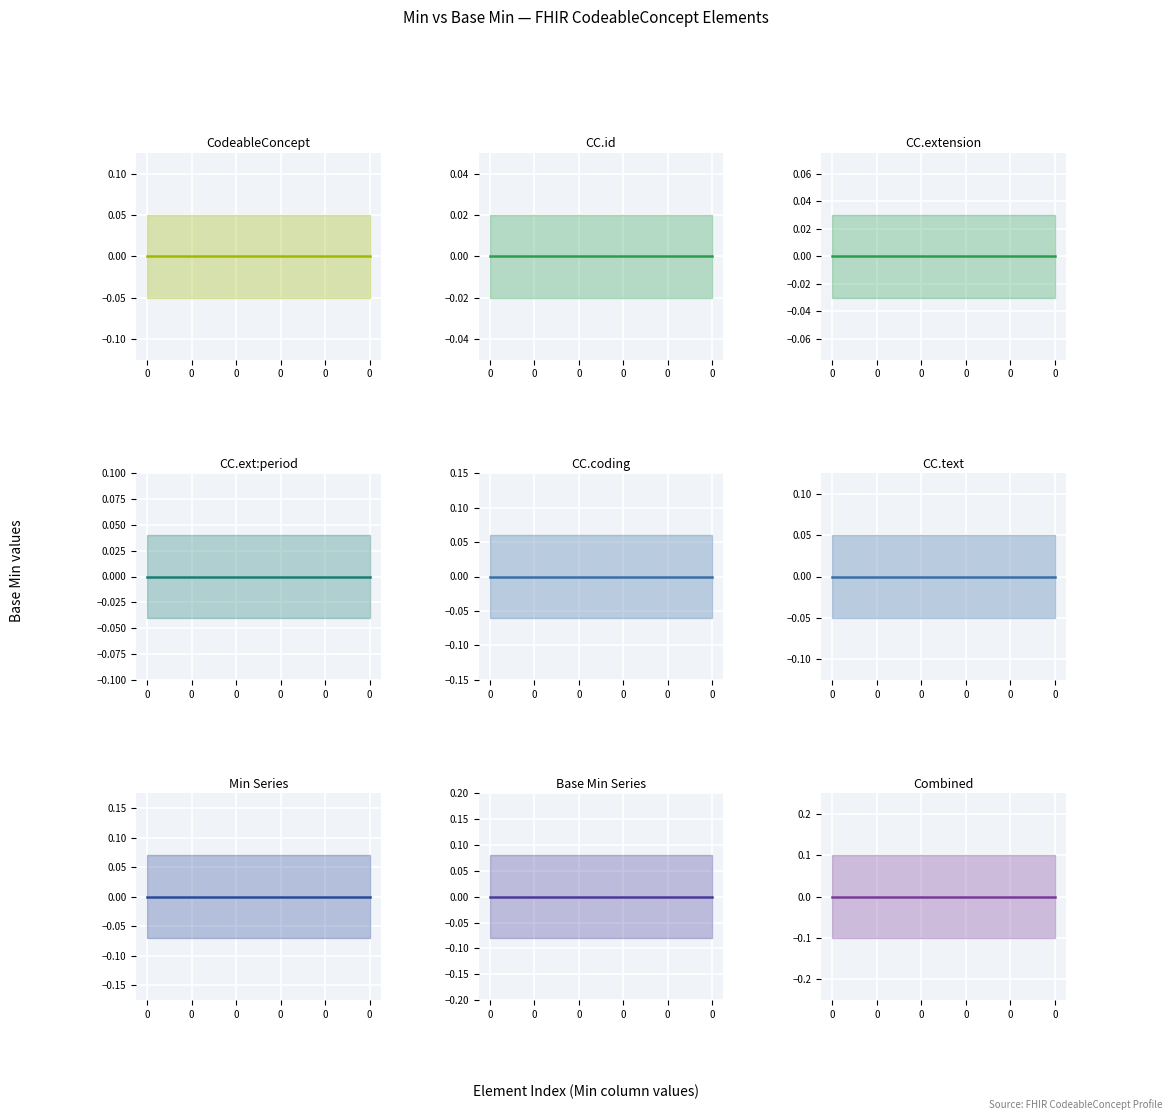

True or false: max_values has more than 1 interior local peaks.

False